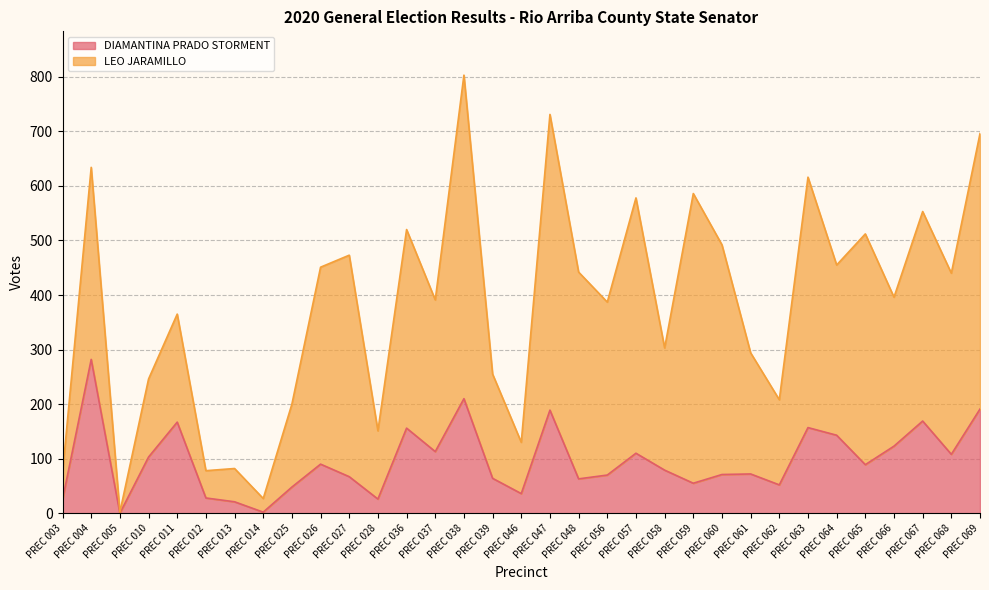

Count the number of values greater than 79.

16